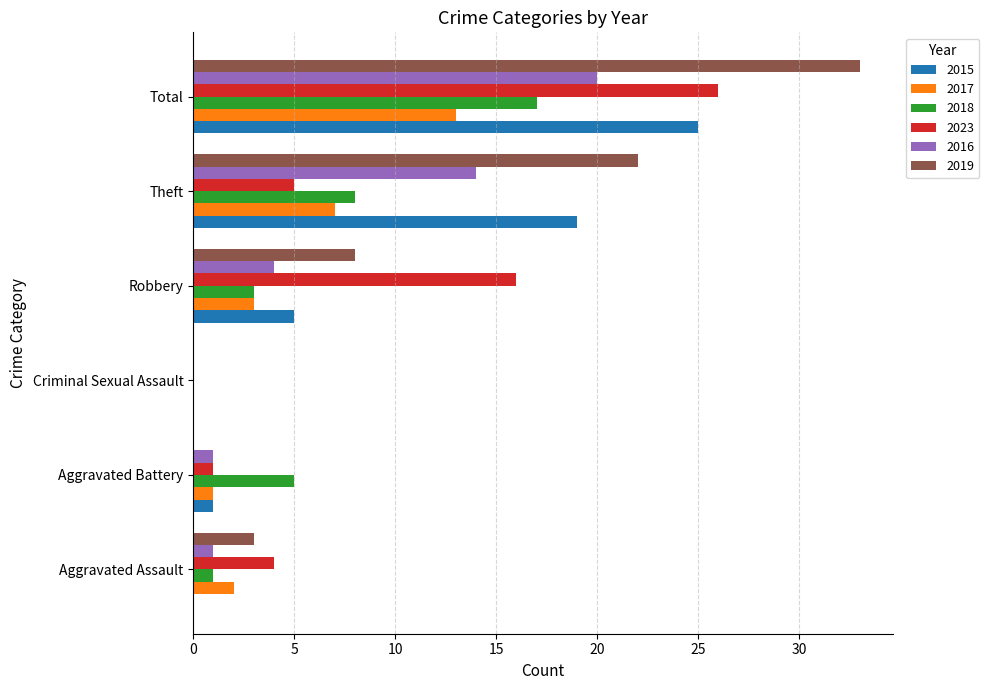

The value of 2016 at Criminal Sexual Assault is 11. True or false?

False